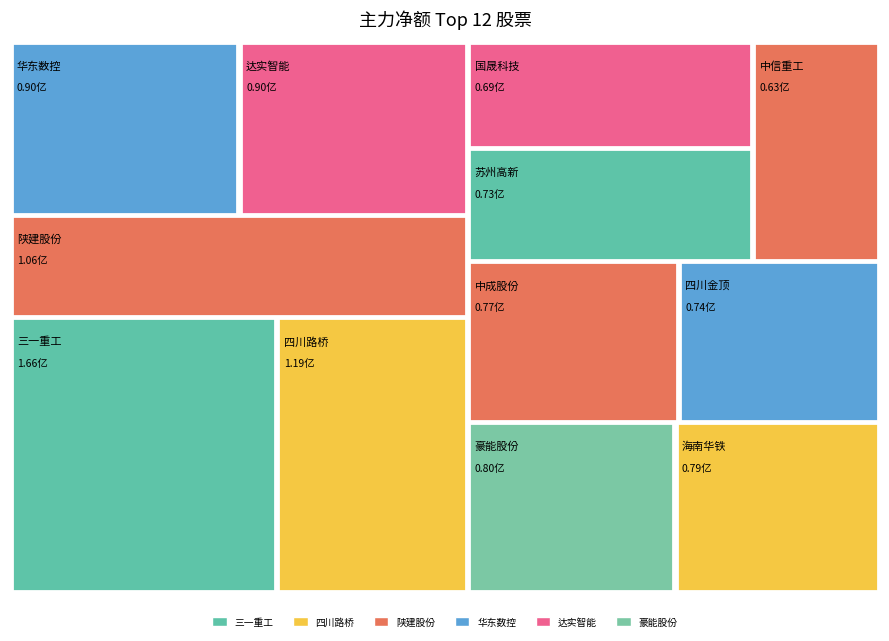

Reading left to right, what are all the values shown in this chart?

166286595	118998918	106362505	89876597	89658243	79826198	79033324	76892784	73596519	73090168	68752884	63449299